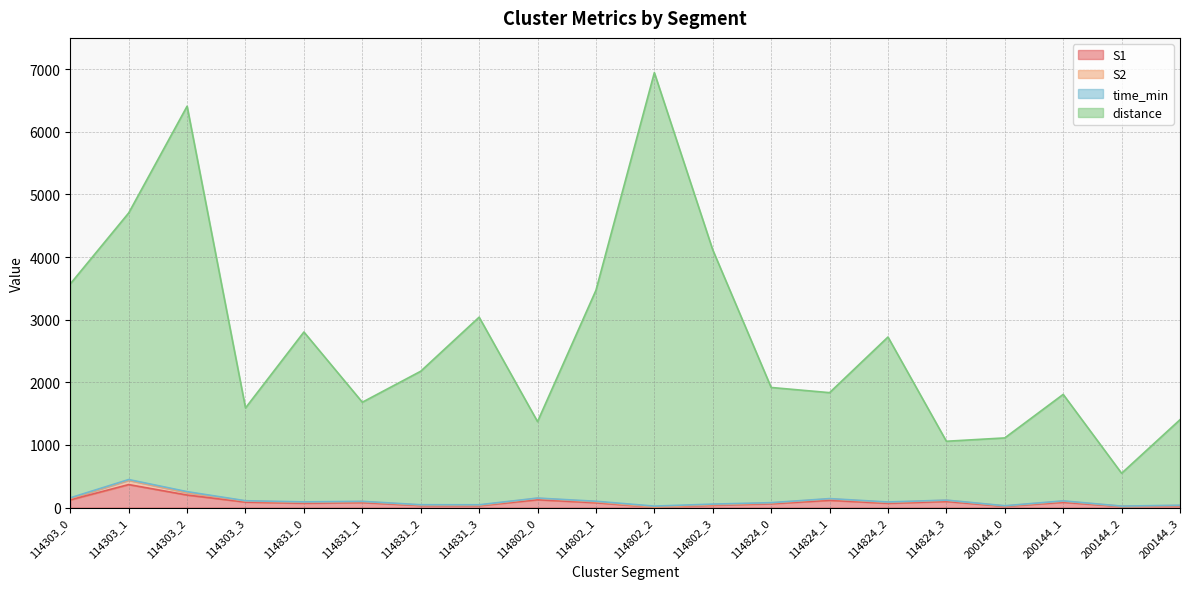

How many data points in S2 are less than 92?

10